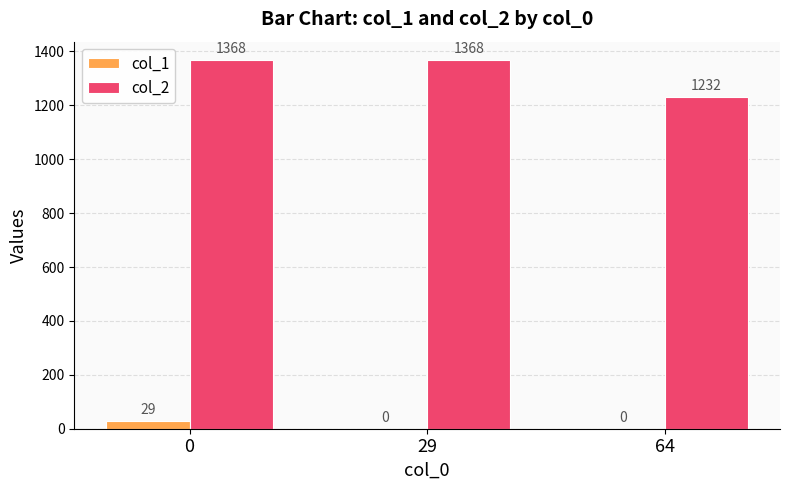

What is the sum of the col_2 values at 64 and 29?

2600